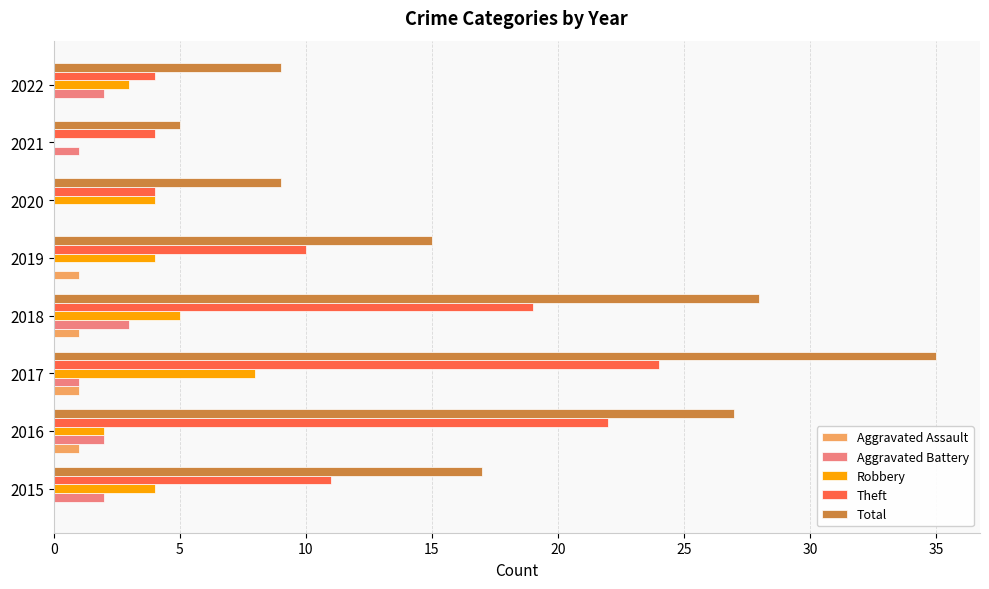

Count the Robbery values in the range 3 to 5.

5